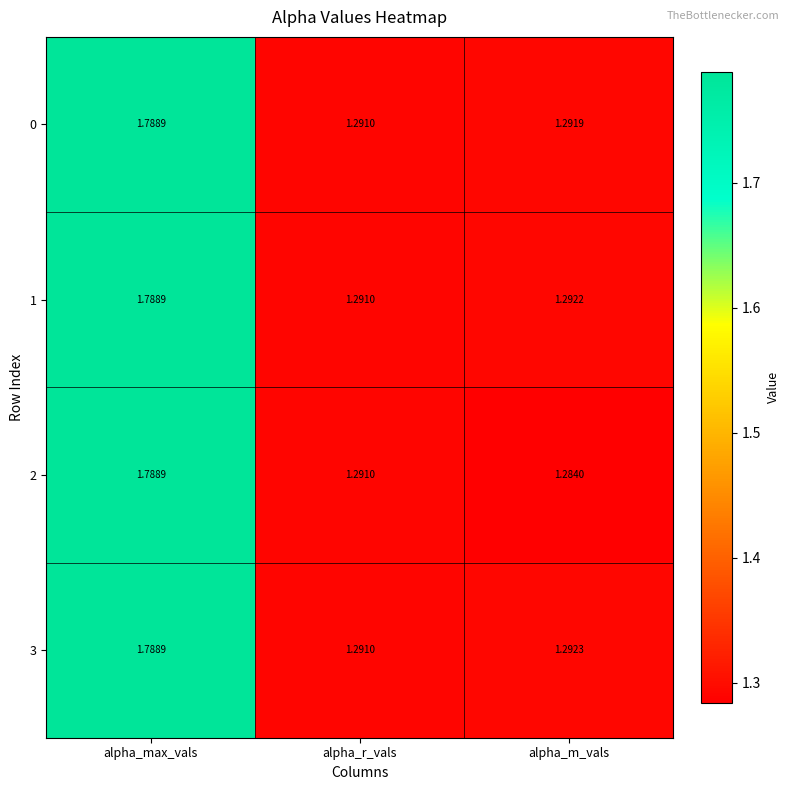

Which label corresponds to the largest value in the chart?

alpha_max_vals